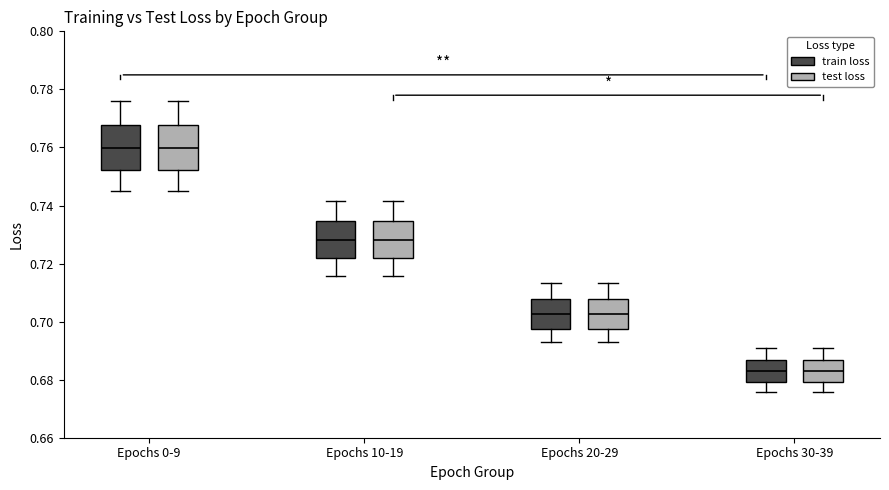

Reading left to right, read every box against the y-axis: the position of its median line, the range the box covers, and the ends of its whiskers. The values are not printed on the chart, so give them approximately, as read against the axis.

Epochs 0-9 (train loss): median 0.760, box 0.752 to 0.768, whiskers 0.744 to 0.776
Epochs 0-9 (test loss): median 0.760, box 0.752 to 0.768, whiskers 0.744 to 0.776
Epochs 10-19 (train loss): median 0.728, box 0.722 to 0.734, whiskers 0.716 to 0.742
Epochs 10-19 (test loss): median 0.728, box 0.722 to 0.734, whiskers 0.716 to 0.742
Epochs 20-29 (train loss): median 0.702, box 0.698 to 0.708, whiskers 0.692 to 0.714
Epochs 20-29 (test loss): median 0.702, box 0.698 to 0.708, whiskers 0.692 to 0.714
Epochs 30-39 (train loss): median 0.682, box 0.680 to 0.686, whiskers 0.676 to 0.690
Epochs 30-39 (test loss): median 0.682, box 0.680 to 0.686, whiskers 0.676 to 0.690